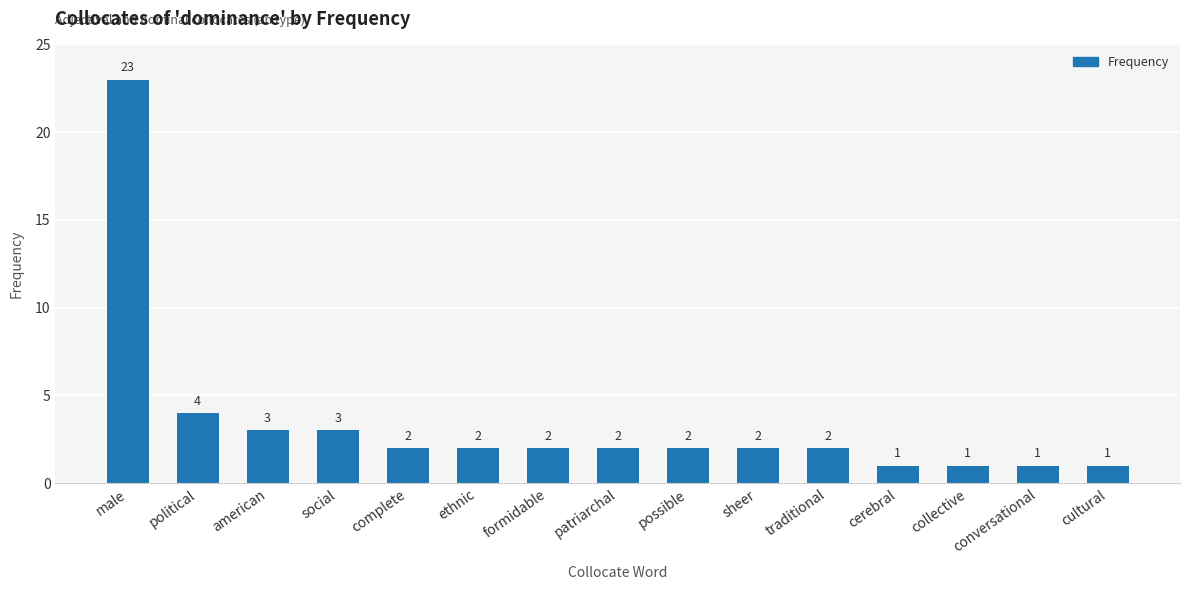

At which label is the value closest to 12?

political